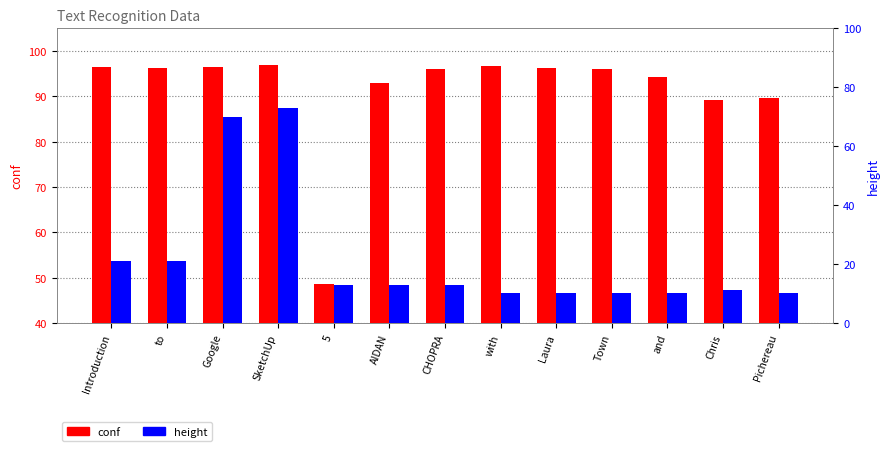

At which label does conf first exceed 96?

Introduction